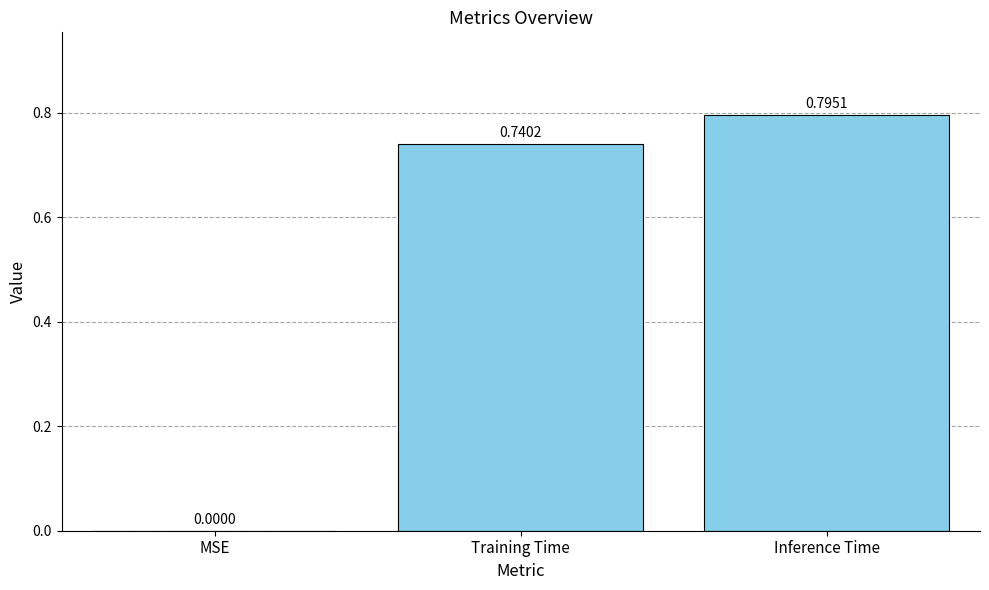

Count the values in the range 0 to 1.

3